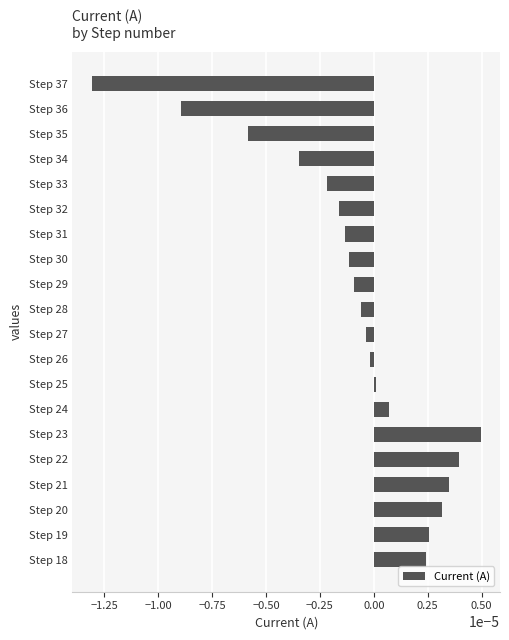

At which category does the chart reach its peak across all series?

Step 23